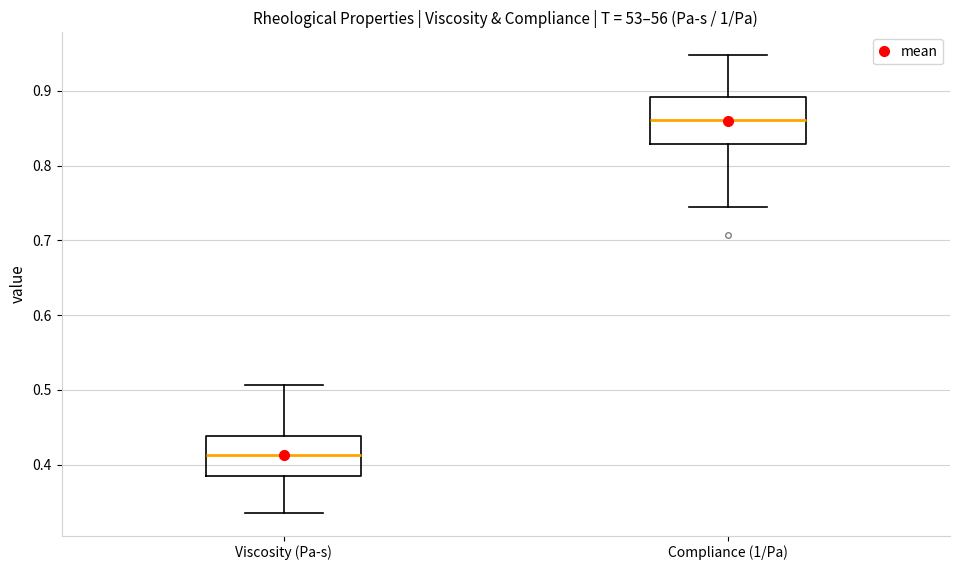

Which box's median line is the lowest?

Viscosity (Pa-s)